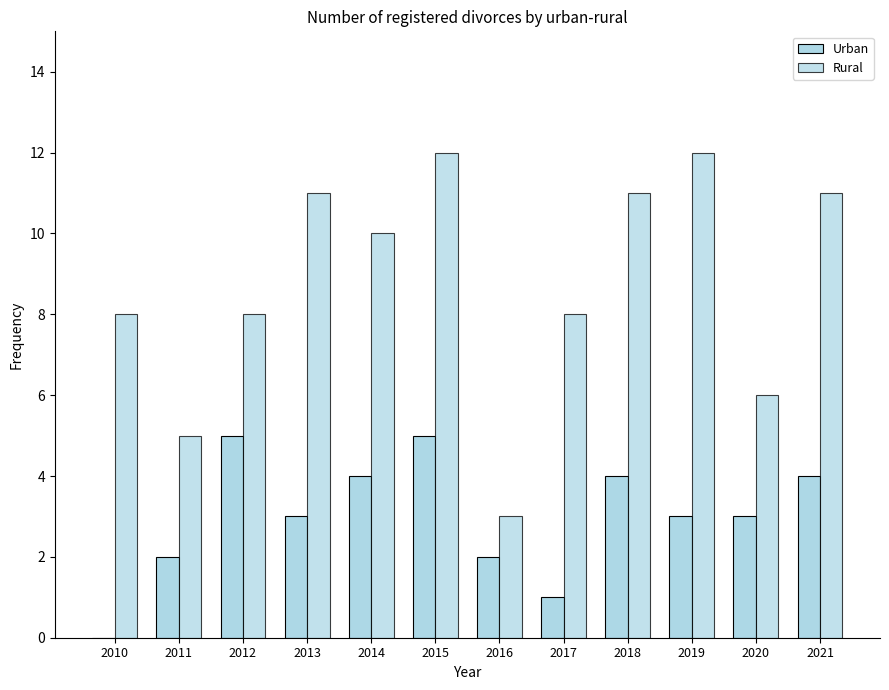

How many series are shown in this chart?

2